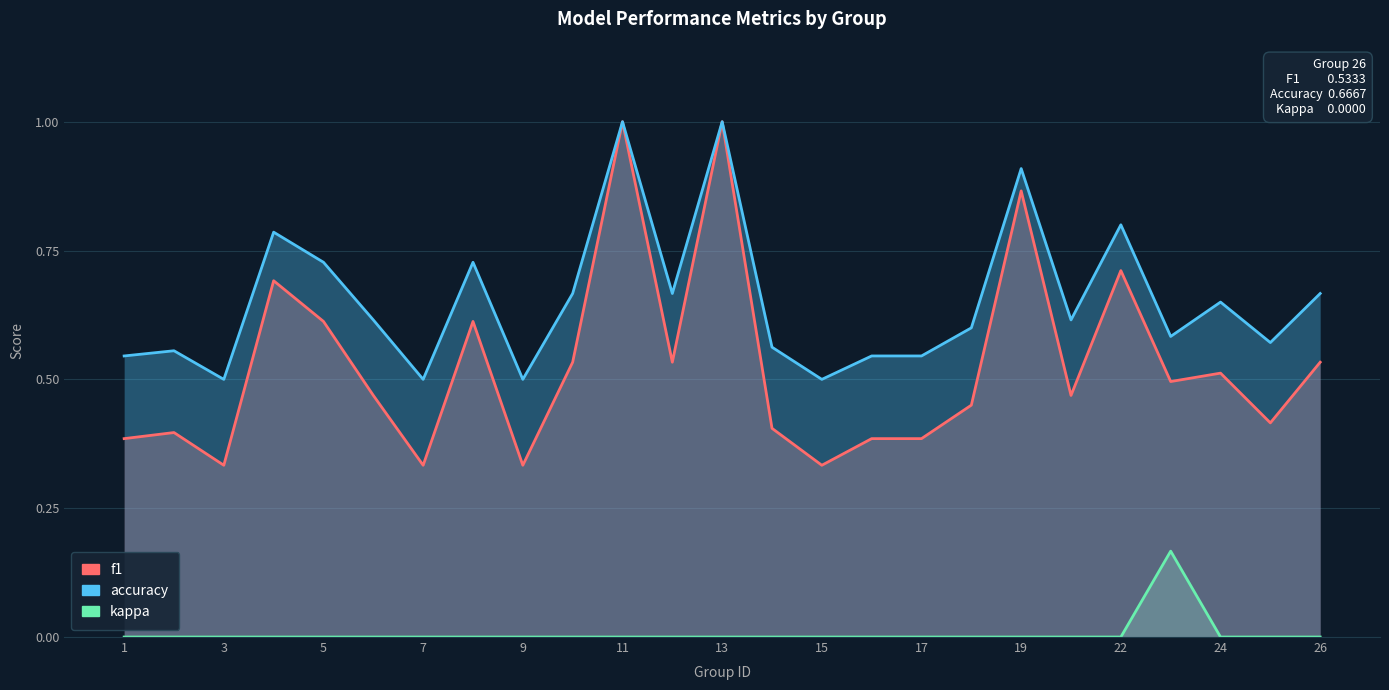

Reading right to left, list all the values displayed in this chart.

kappa: 0.0	0.0	0.0	0.2	0.0	0.0	0.0	0.0	0.0	0.0	0.0	0.0	0.0	0.0	0.0	0.0	0.0	0.0	0.0	0.0	0.0	0.0	0.0	0.0	0.0
f1: 0.5	0.4	0.5	0.5	0.7	0.5	0.9	0.5	0.4	0.4	0.3	0.4	1.0	0.5	1.0	0.5	0.3	0.6	0.3	0.5	0.6	0.7	0.3	0.4	0.4
accuracy: 0.7	0.6	0.7	0.6	0.8	0.6	0.9	0.6	0.5	0.5	0.5	0.6	1.0	0.7	1.0	0.7	0.5	0.7	0.5	0.6	0.7	0.8	0.5	0.6	0.5